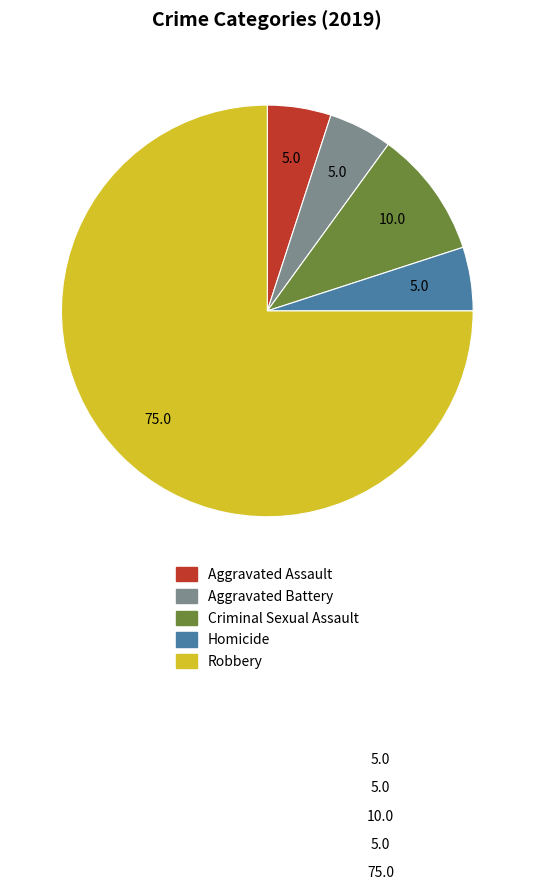

Between Robbery and Aggravated Assault, which is larger?

Robbery